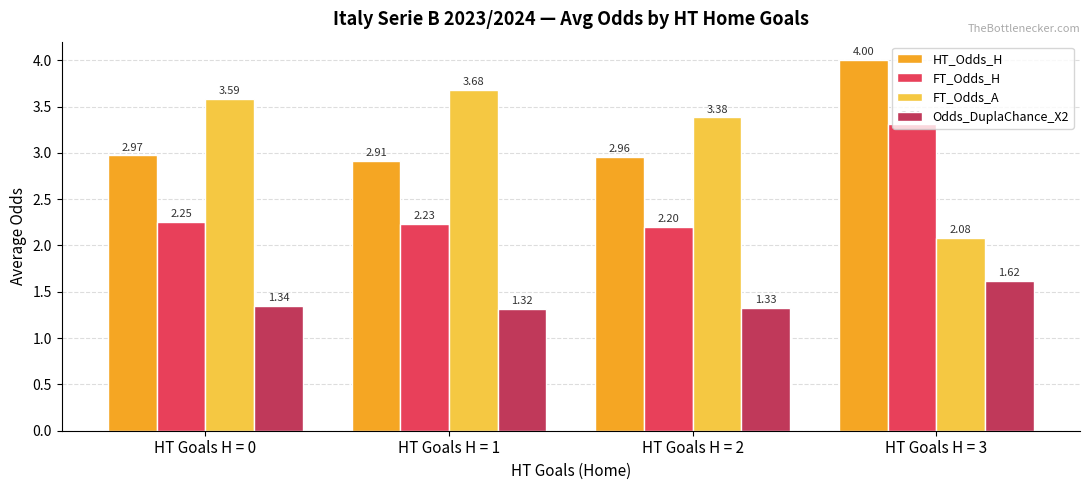

Between HT Goals H = 2 and HT Goals H = 3, which series saw the biggest shift?

FT_Odds_A